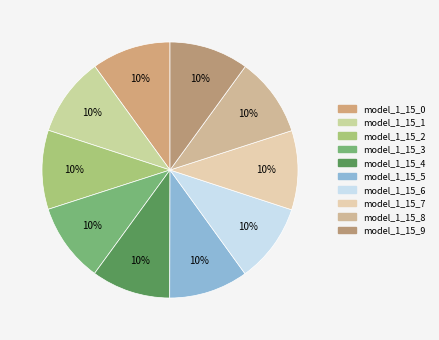

What portion of the pie excludes model_1_15_4?

90.0%